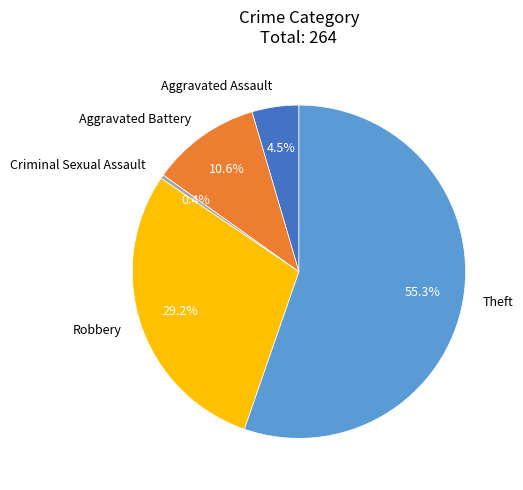

To the nearest percent, what is the average slice percentage?

20%